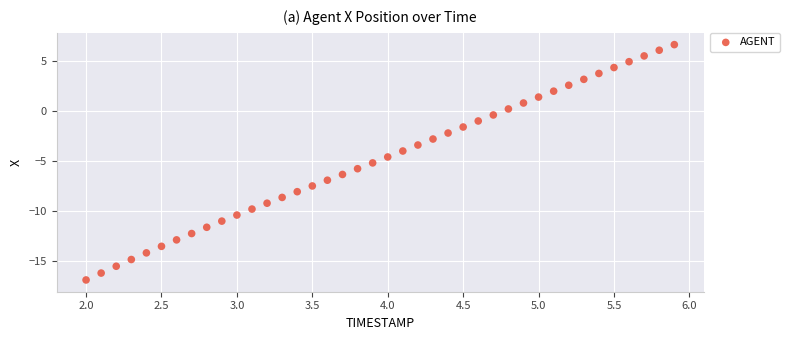

What is the range of X values (max minus min)?

3.9